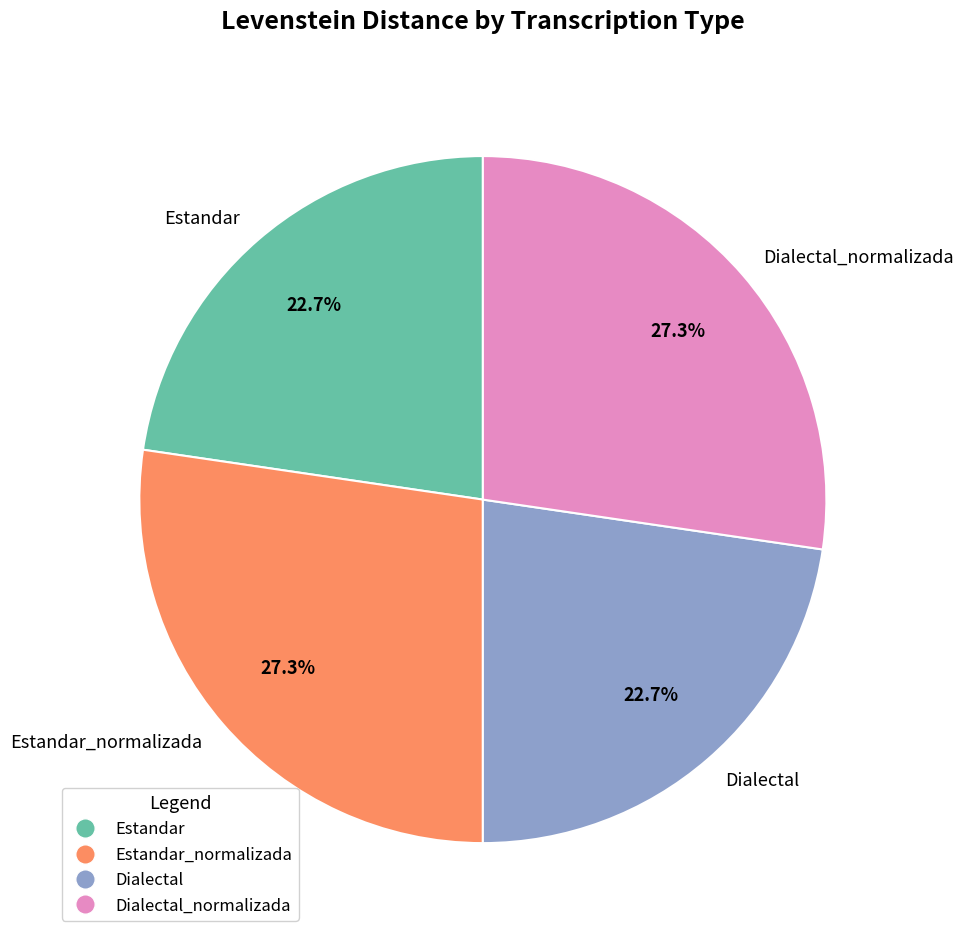

What percentage is the Dialectal_normalizada slice, to the nearest percent?

27%